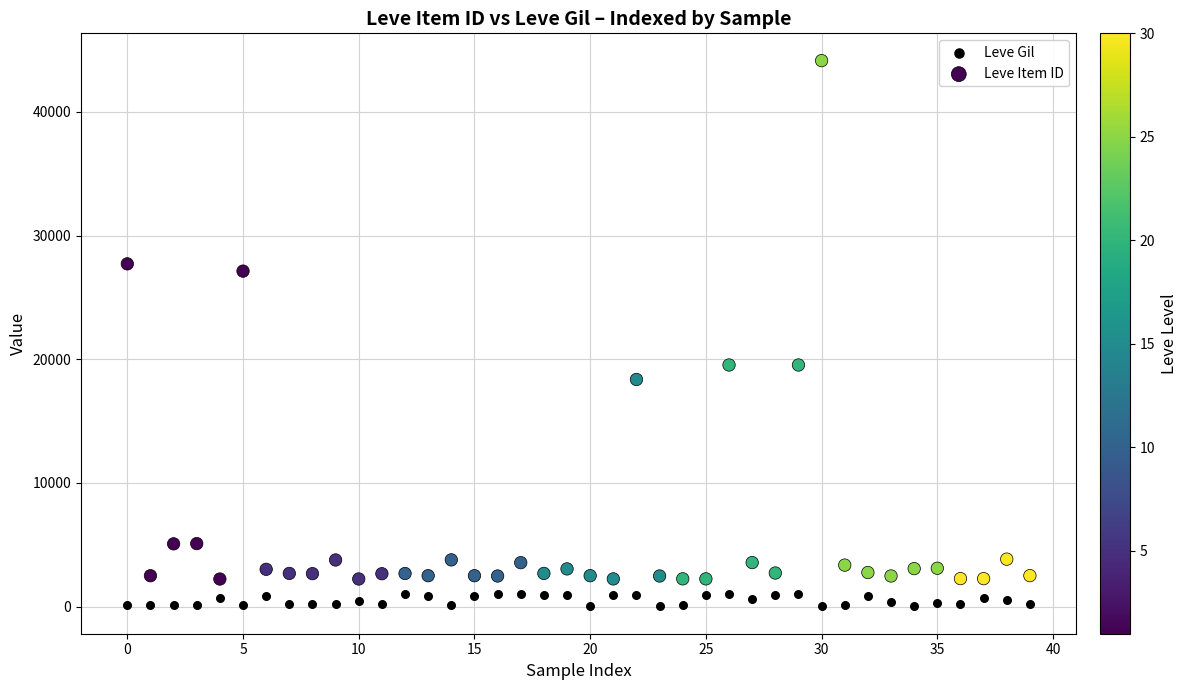

Which series has the largest Y range (max minus min)?

Leve Item ID